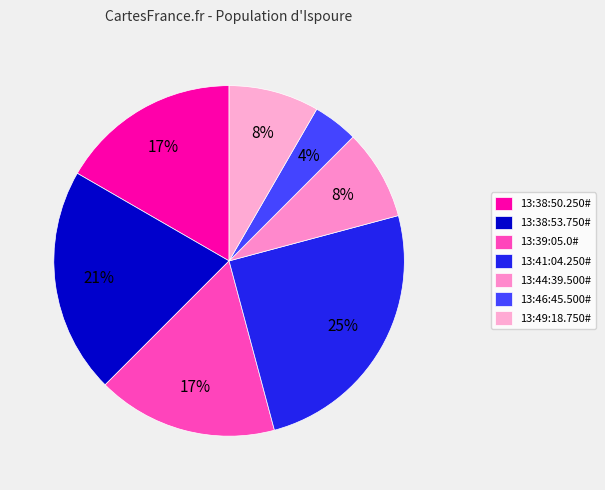

What percentage is the 13:46:45.500# slice, to the nearest percent?

4%